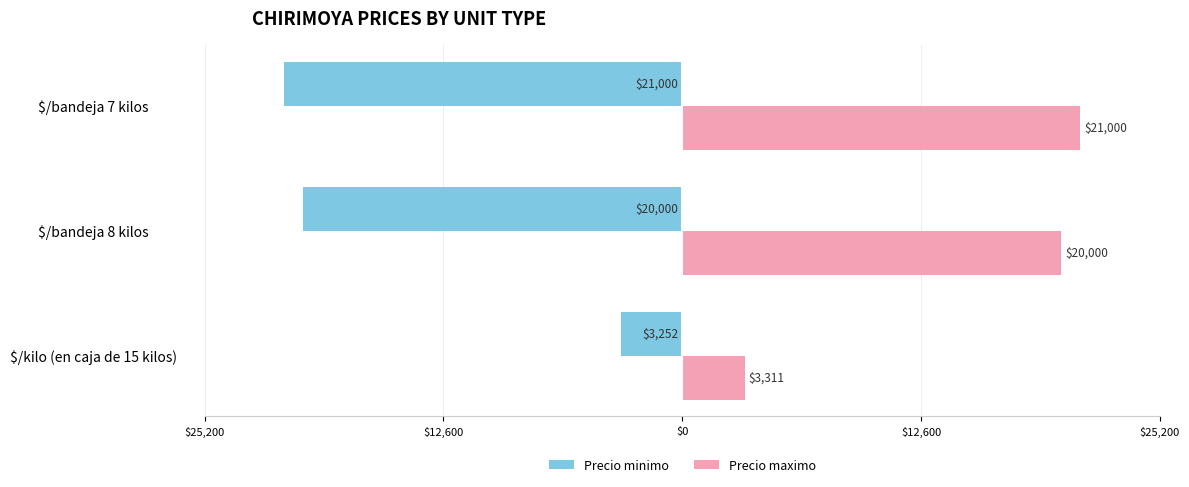

What are all the series names shown in the legend?

Precio minimo, Precio maximo